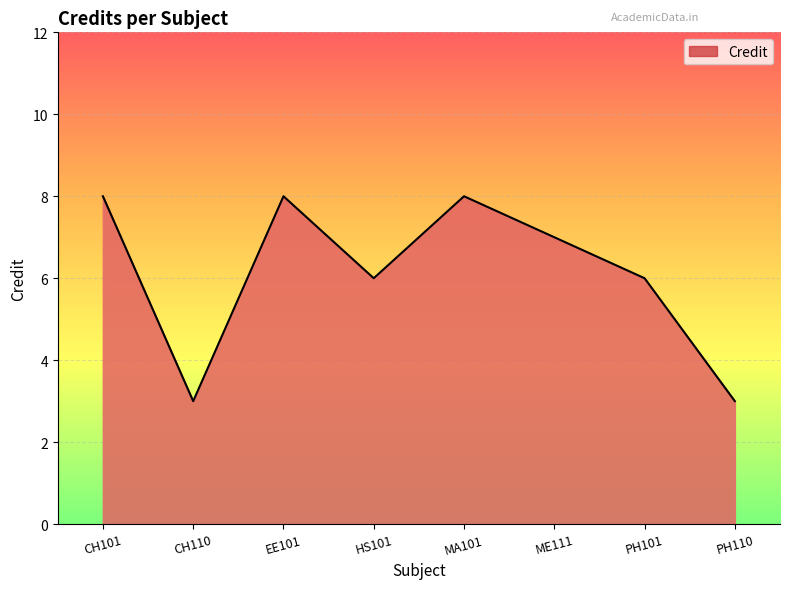

The chart shows a value of 6 at HS101. True or false?

True